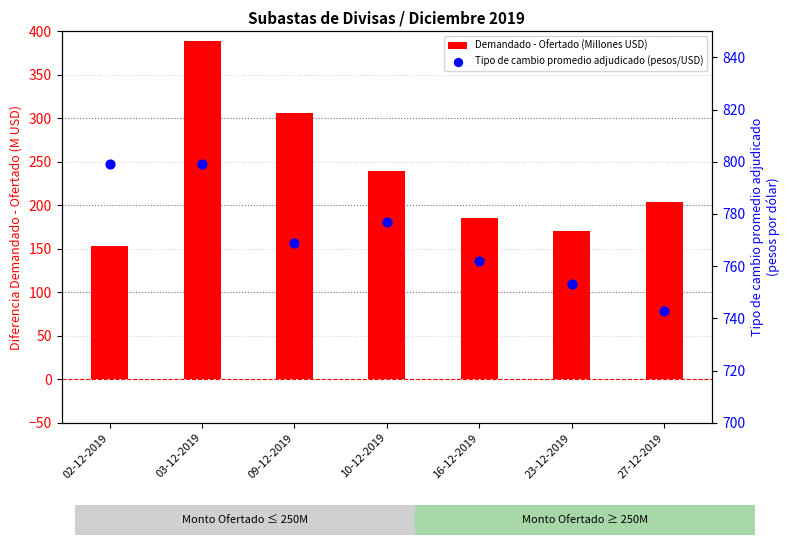

What is the total value across all series at 27-12-2019?

947